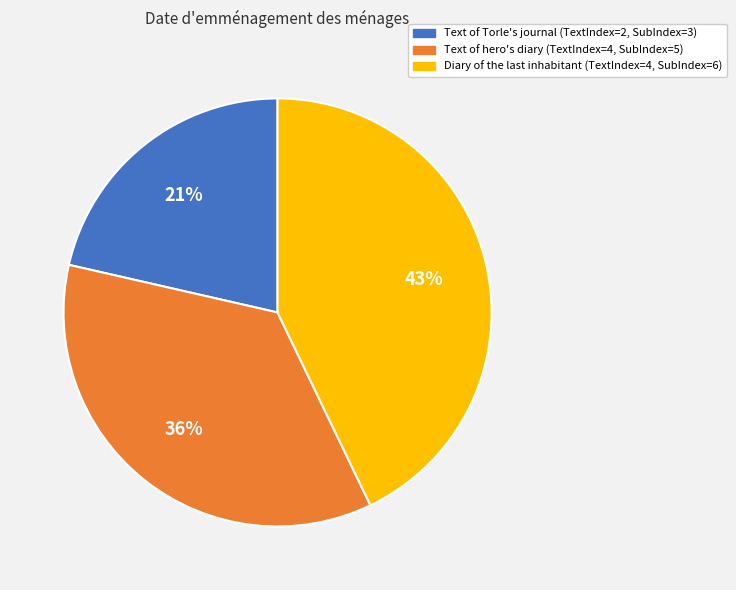

Count the number of slices in the pie.

3